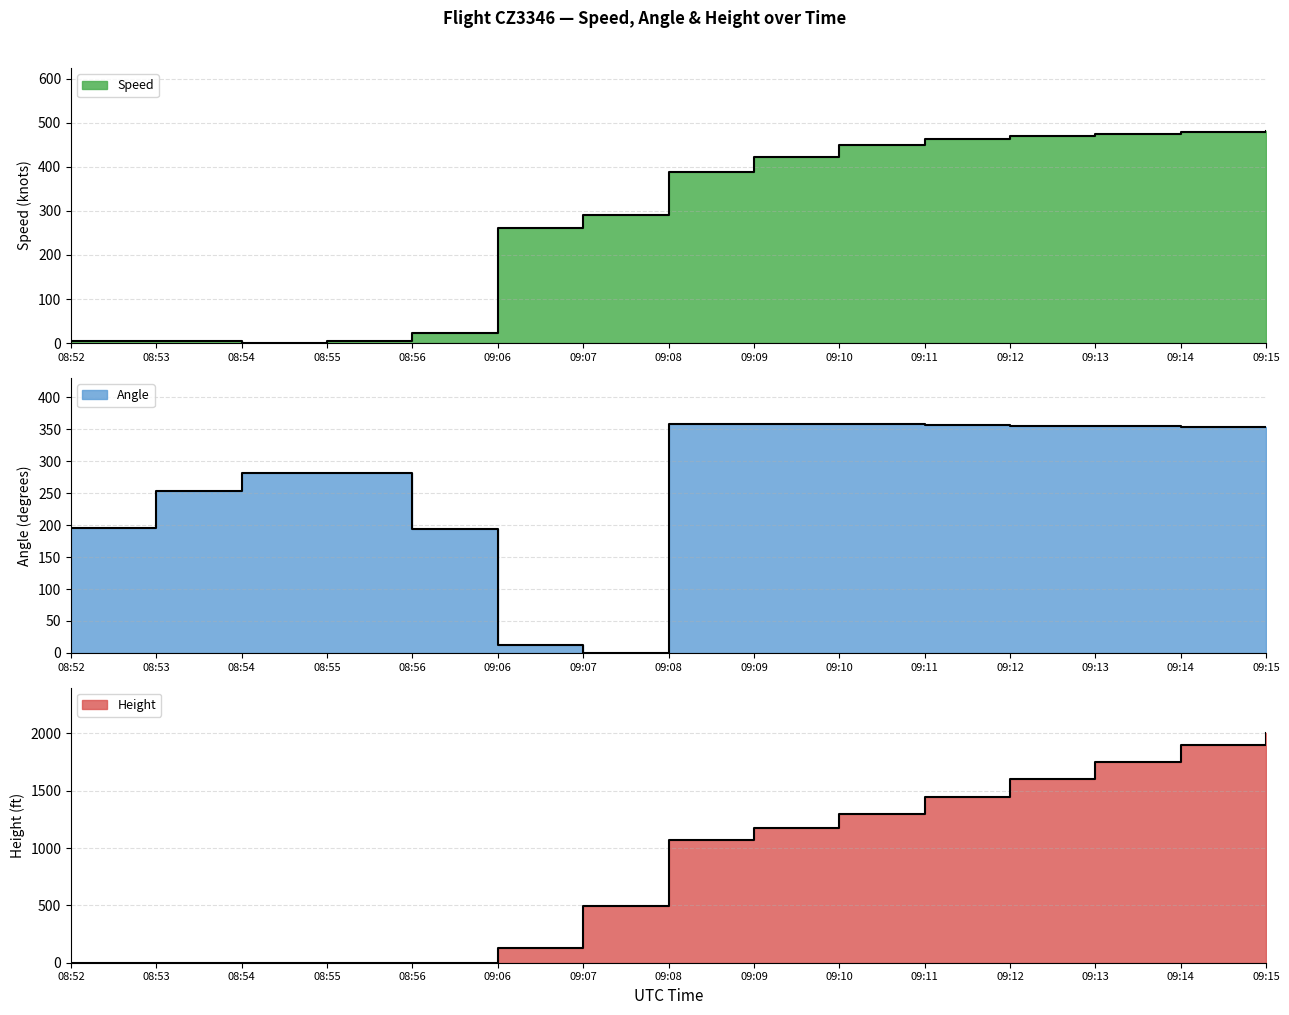

Reading left to right, transcribe all the data shown in this chart.

Speed: 08:52=5.6	08:53=5.6	08:54=0.0	08:55=5.6	08:56=22.2	09:06=261.1	09:07=290.8	09:08=388.9	09:09=422.3	09:10=450.0	09:11=463.0	09:12=470.0	09:13=475.0	09:14=478.0	09:15=480.0
Angle: 08:52=196.0	08:53=253.0	08:54=281.0	08:55=281.0	08:56=194.0	09:06=13.0	09:07=0.0	09:08=359.0	09:09=359.0	09:10=358.0	09:11=357.0	09:12=356.0	09:13=355.0	09:14=354.0	09:15=353.0
Height: 08:52=0.0	08:53=0.0	08:54=0.0	08:55=0.0	08:56=0.0	09:06=129.5	09:07=495.3	09:08=1074.4	09:09=1173.5	09:10=1300.0	09:11=1450.0	09:12=1600.0	09:13=1750.0	09:14=1900.0	09:15=2000.0